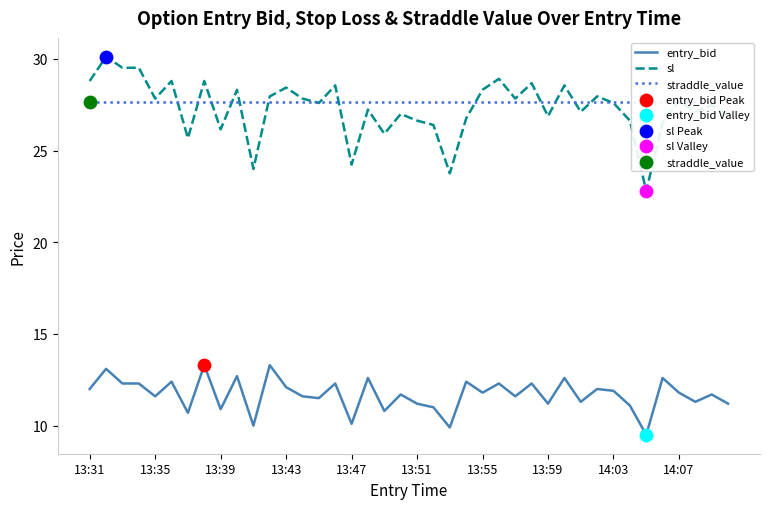

Which series reaches the maximum Y coordinate?

sl